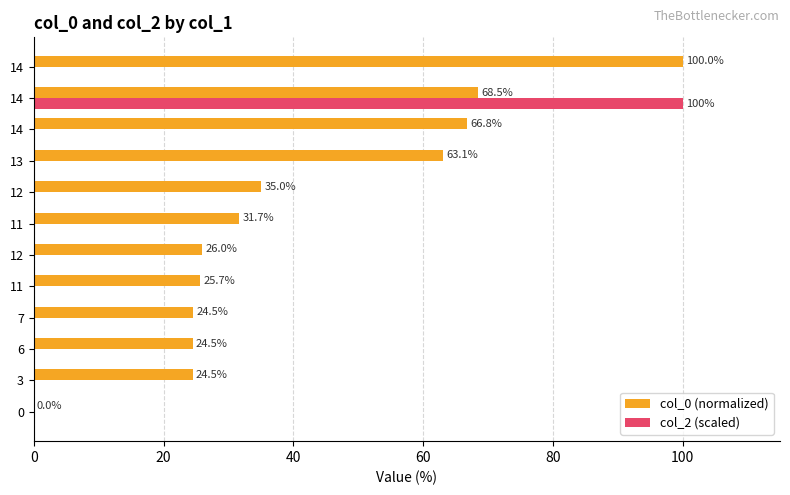

How many data points in col_0 (normalized) are above 31?

6